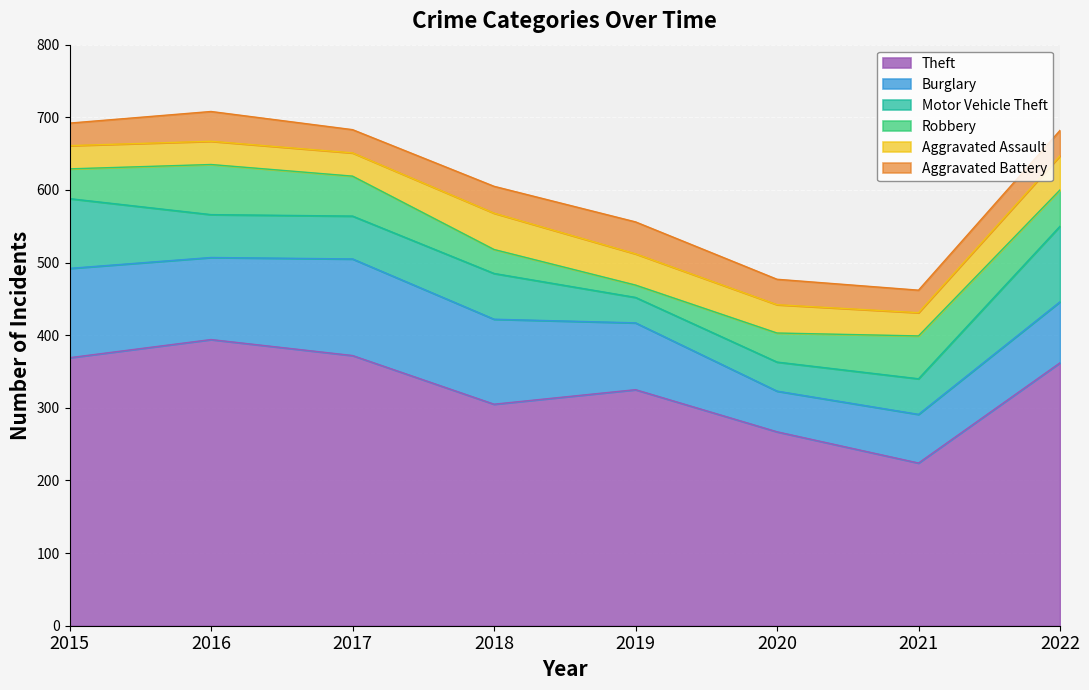

Which series changed the most between 2018 and 2020?

Burglary